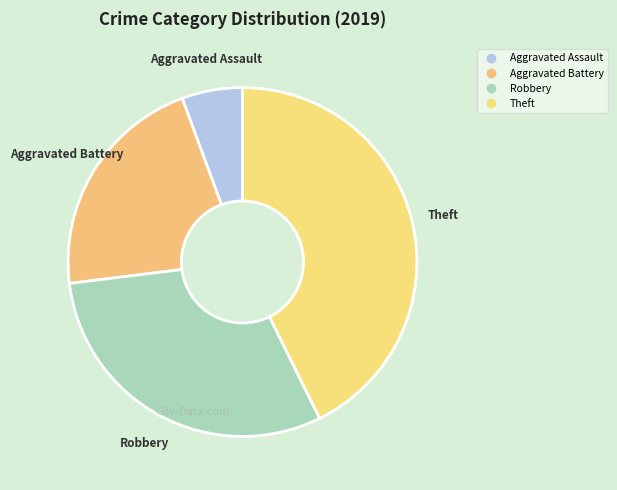

How many segments does this pie chart have?

4